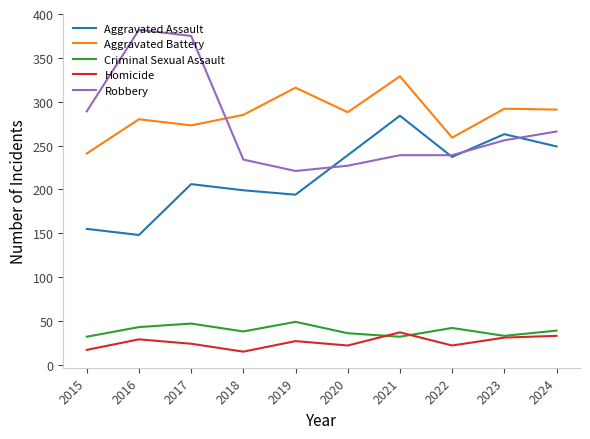

What is the spread (max minus min) of values at 2020?

266